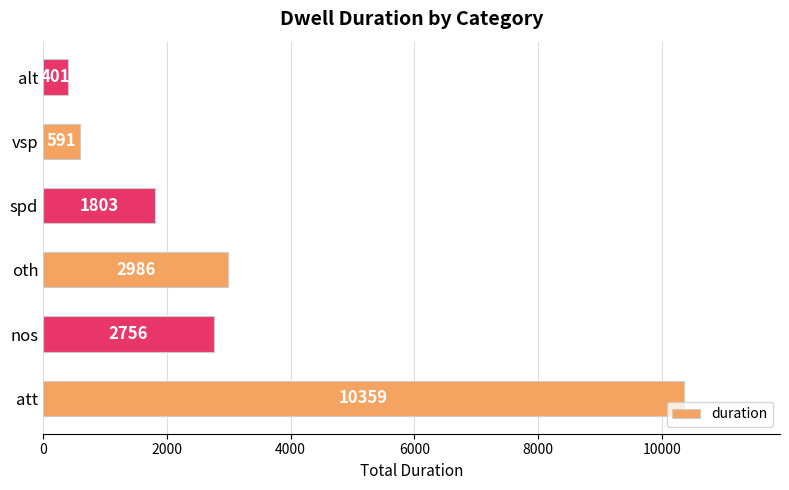

Rank the categories by value from highest to lowest.

att, oth, nos, spd, vsp, alt